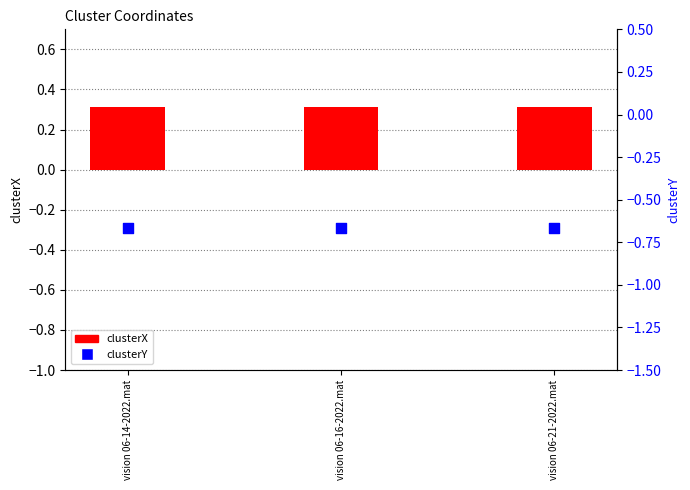

Which series reaches the minimum Y coordinate?

clusterY